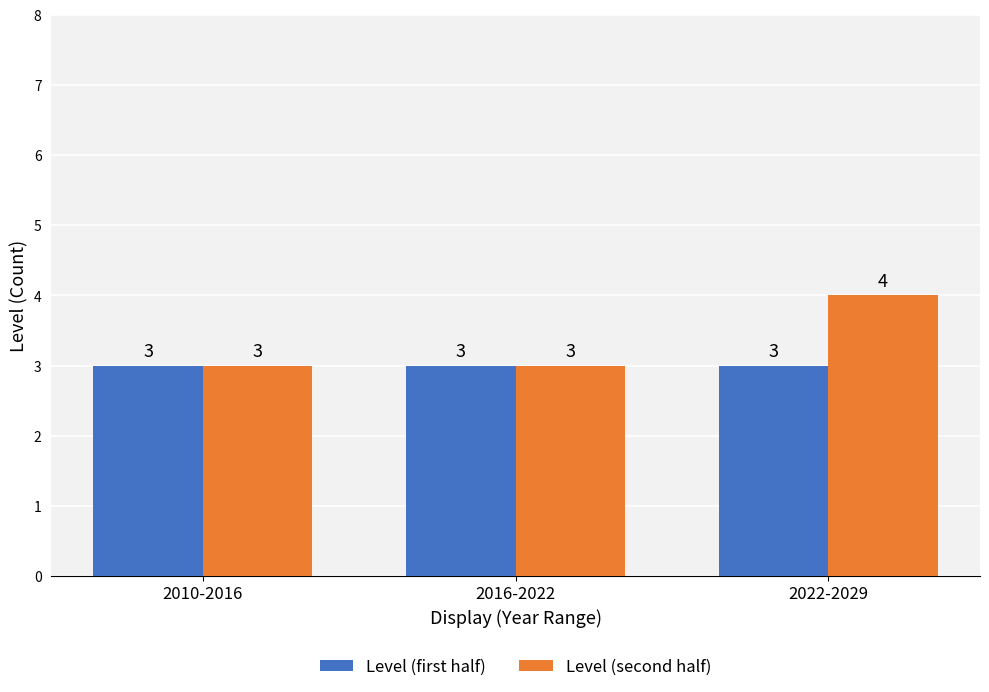

What is the lowest value of the Level (first half) series?

3